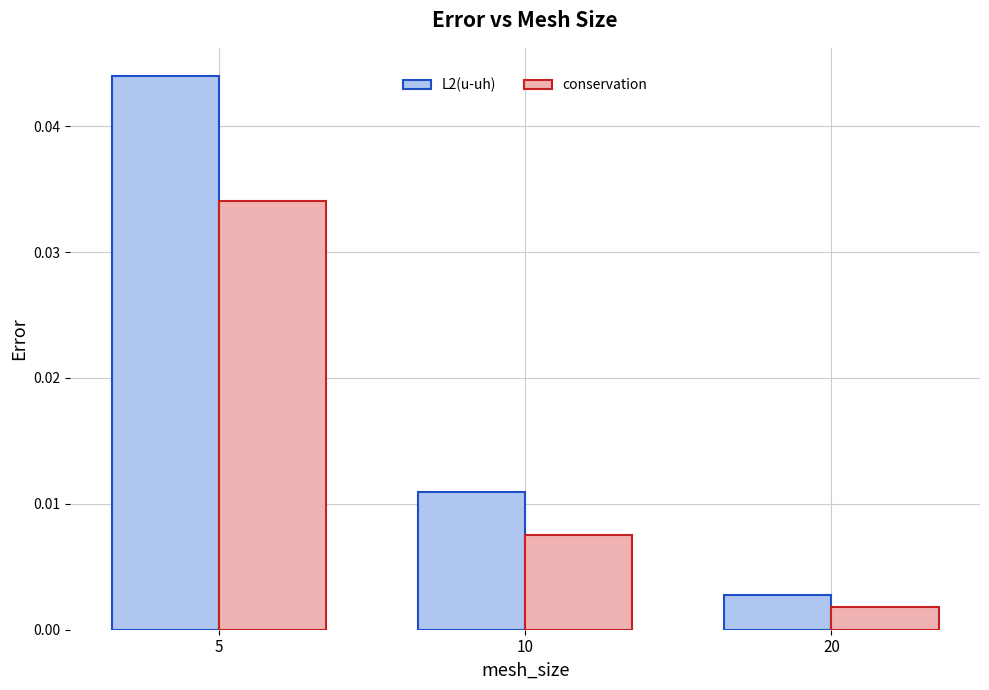

List the series in order of their peak value, lowest first.

conservation, L2(u-uh)